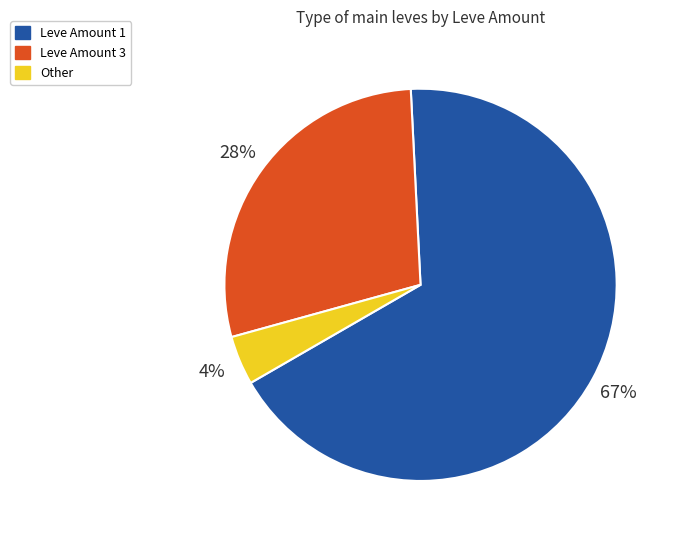

To the nearest percent, what portion does Other represent?

4%